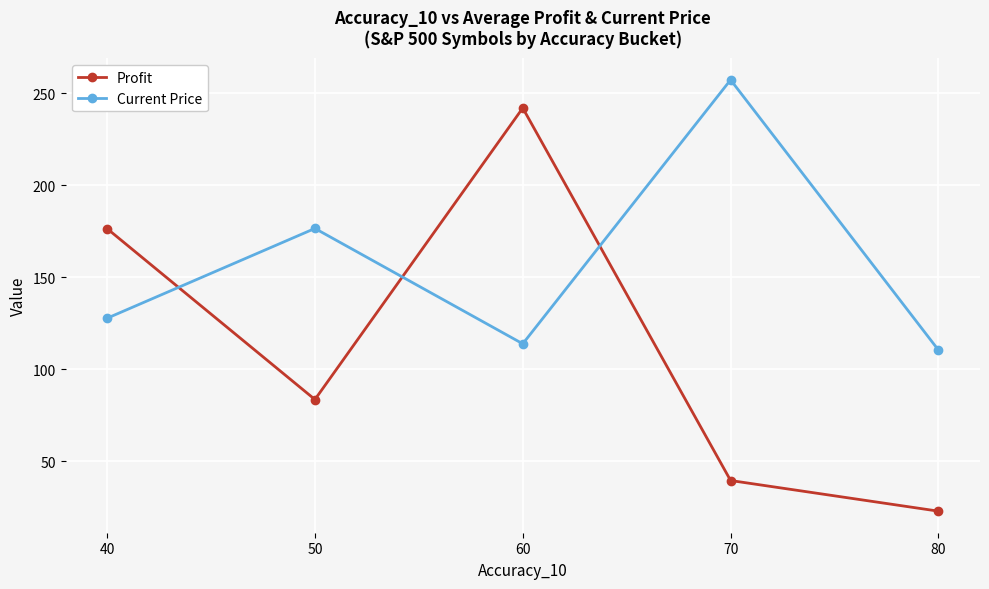

What are all the series names shown in the legend?

Profit, Current Price